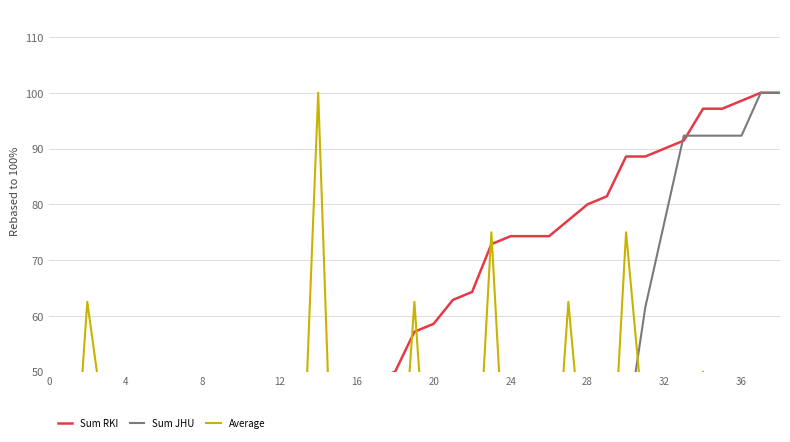

Which series has the largest range (max minus min)?

Sum RKI